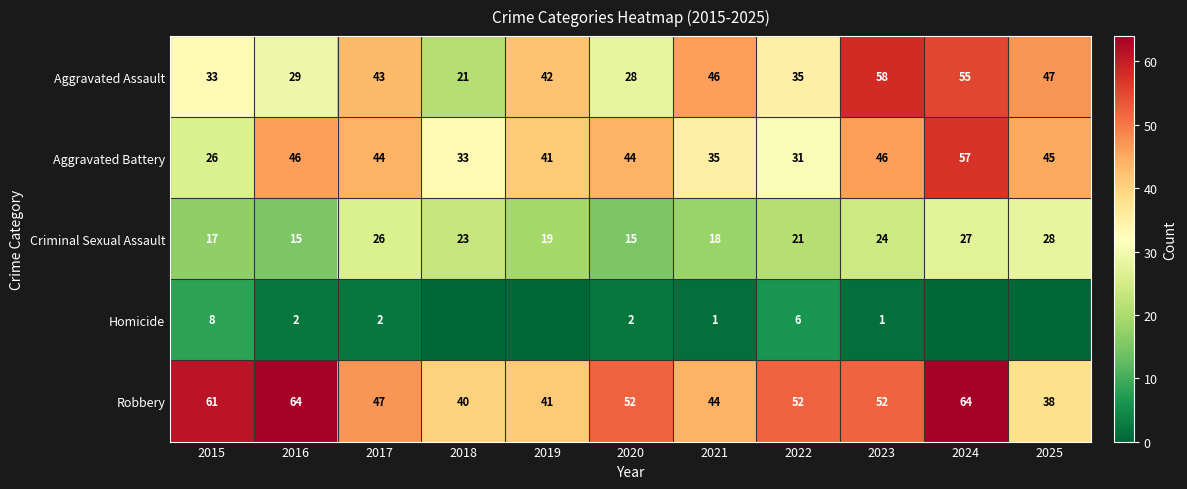

Is the value of Aggravated Battery at 2019 greater than the value of Robbery at 2016?

No